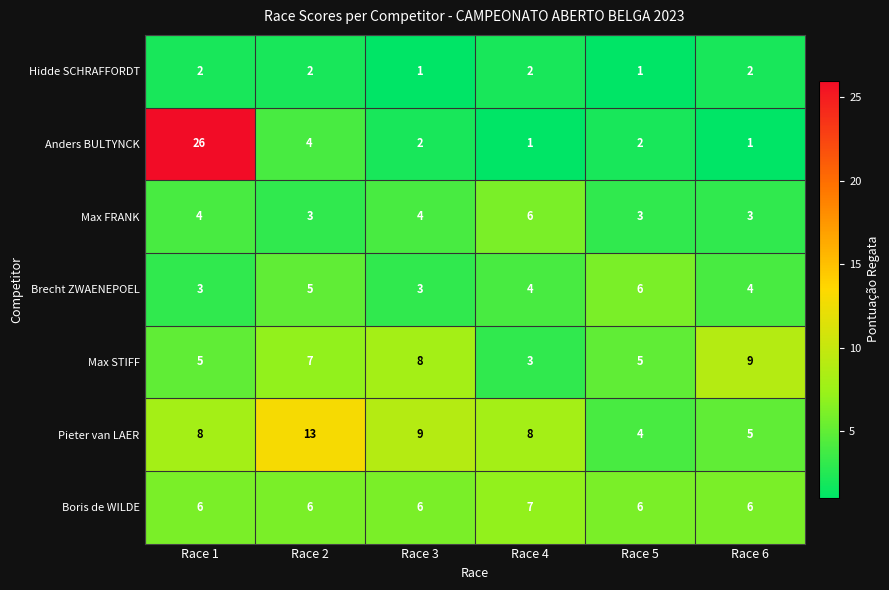

At which category does the chart reach its peak across all series?

Race 1